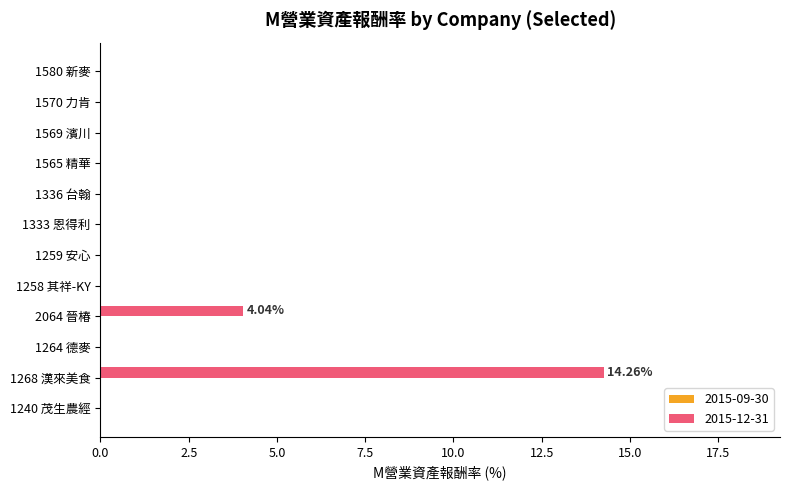

What is the sum of the values at 1569 濱川 and 1268 漢來美食?

14.3